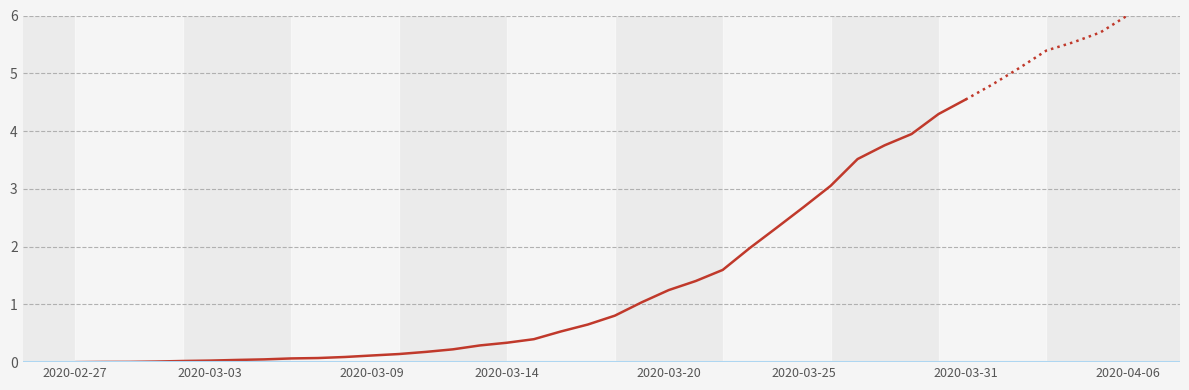

How many data points does each series have?

34